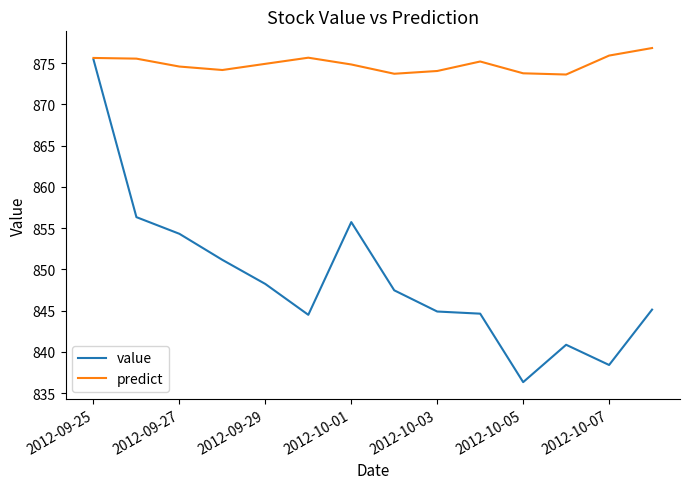

What is the maximum value shown in the chart?

876.8